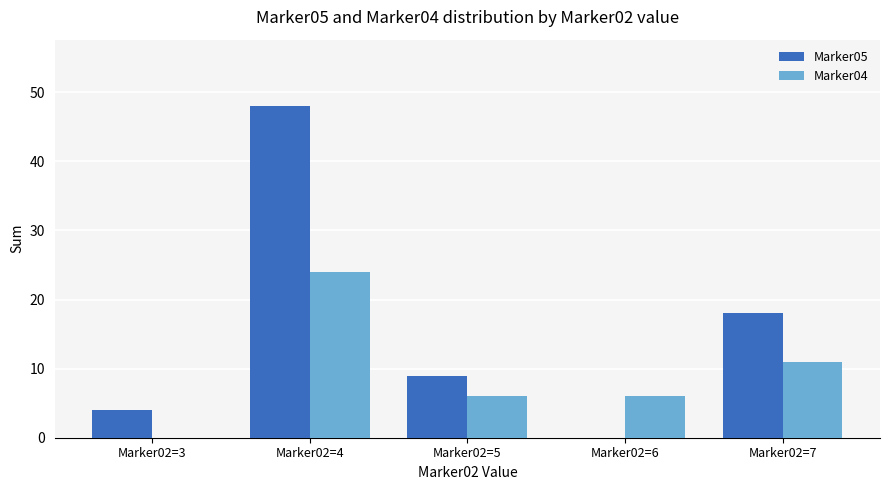

How many groups of bars are there?

5